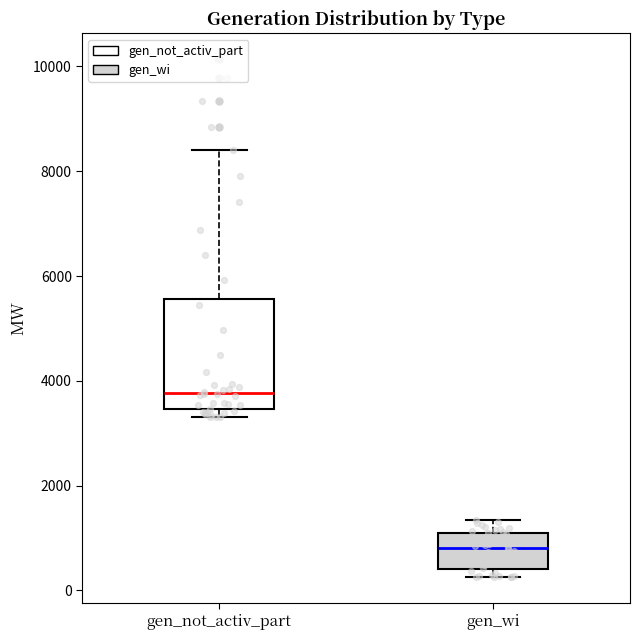

Reading left to right, read every box against the y-axis: the position of its median line, the range the box covers, and the ends of its whiskers. The values are not printed on the chart, so give them approximately, as read against the axis.

gen_not_activ_part: median 3800, box 3400 to 5600, whiskers 3400 (just below the box's lower edge) to 8400
gen_wi: median 800, box 400 to 1200, whiskers 200 to 1400